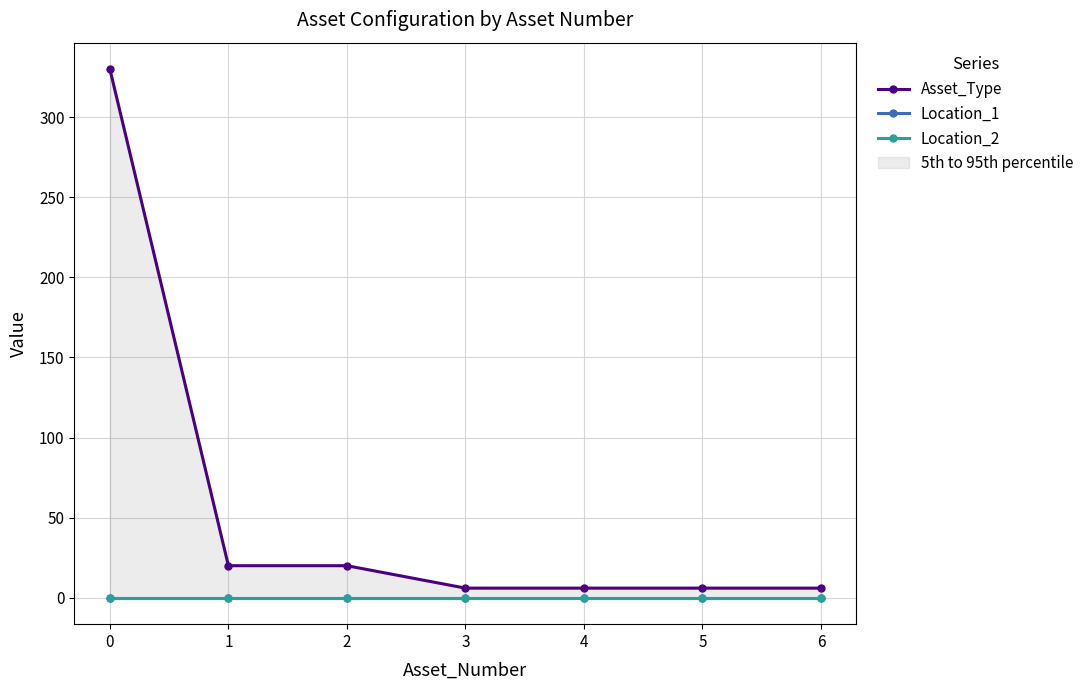

Does the chart have visible grid lines?

Yes